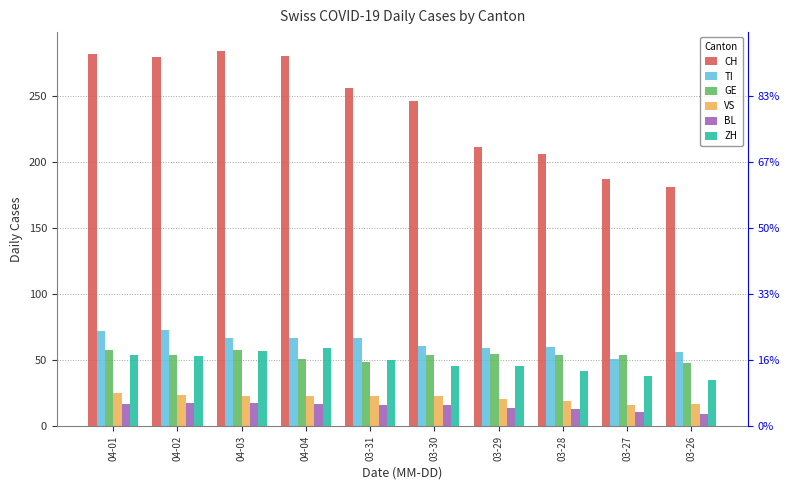

At which label does TI first exceed 67?

04-01